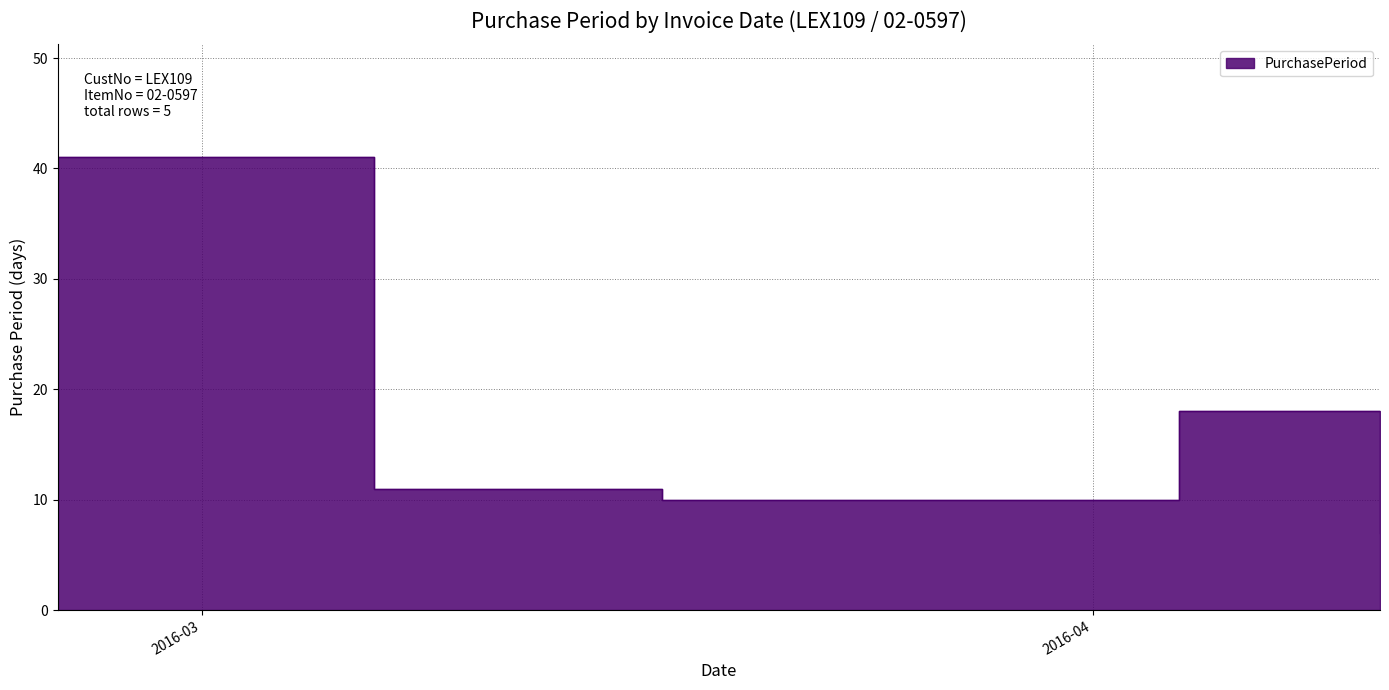

List the labels in order of value, smallest first.

2016-04-11, 2016-03-17, 2016-03-07, 2016-04-04, 2016-02-25